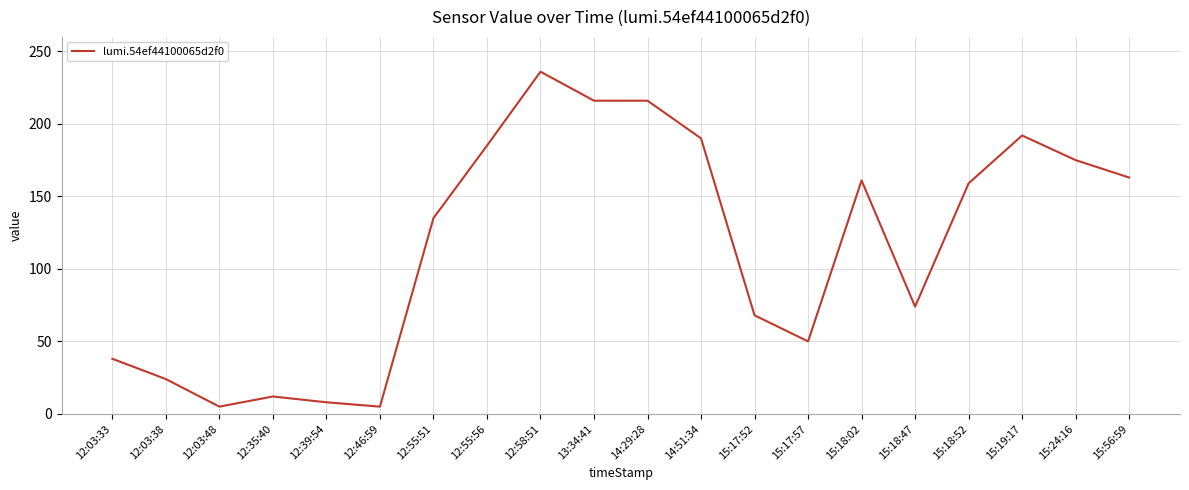

The chart shows a value of 216 at 12:55:51. True or false?

False